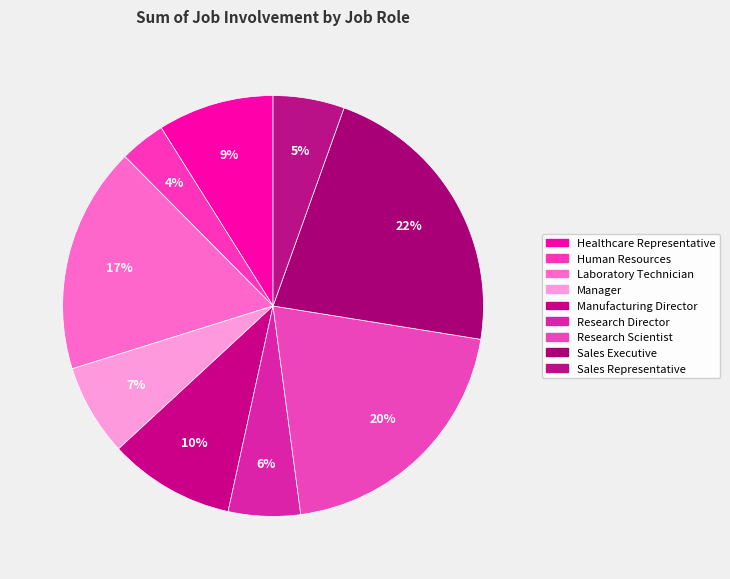

What percentage is the Research Director slice, to the nearest percent?

6%